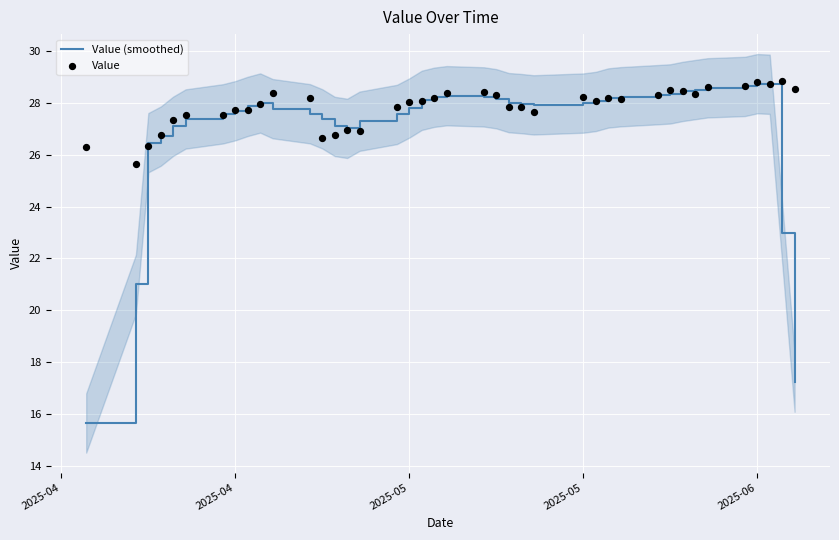

Which series has the largest total across all categories?

Value